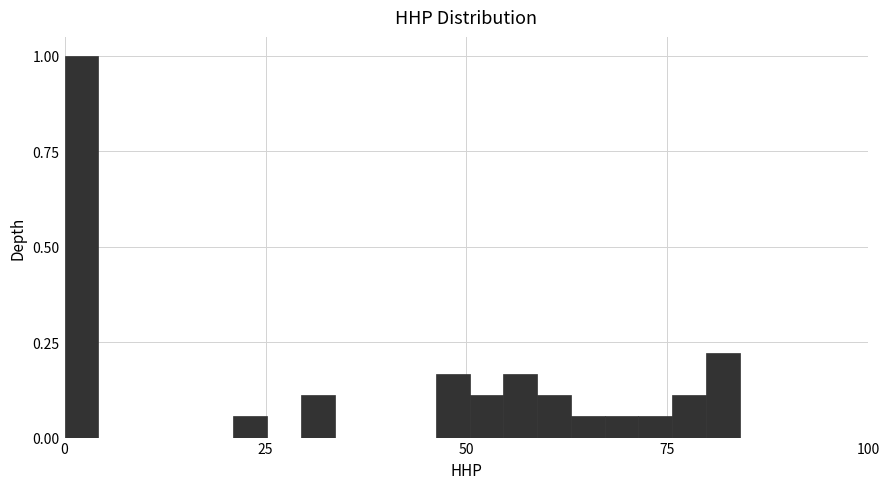

Around what value on the x-axis is the tallest bar? Give the approximate position of its centre, as read against the axis.

0